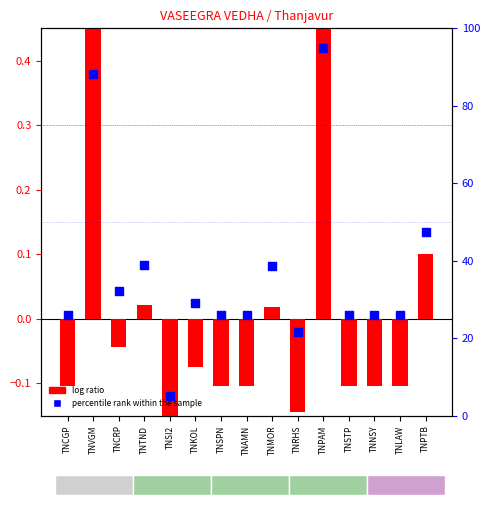

Which series contains the lowest Y value?

log ratio